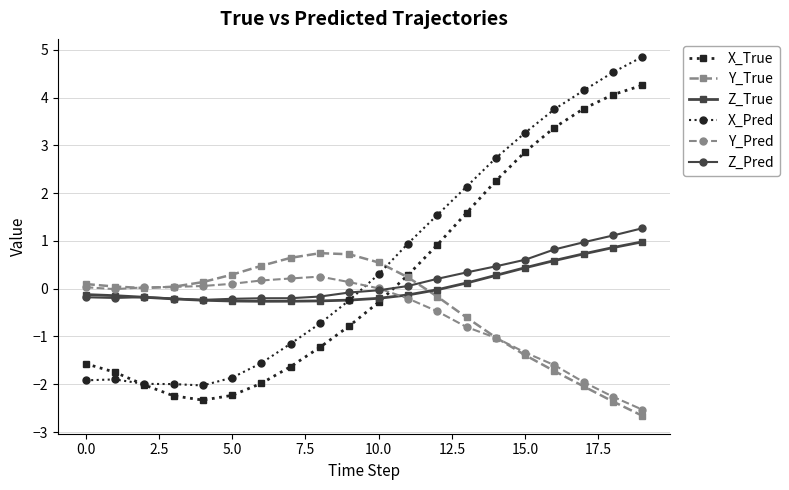

Which series has the largest total across all categories?

X_Pred